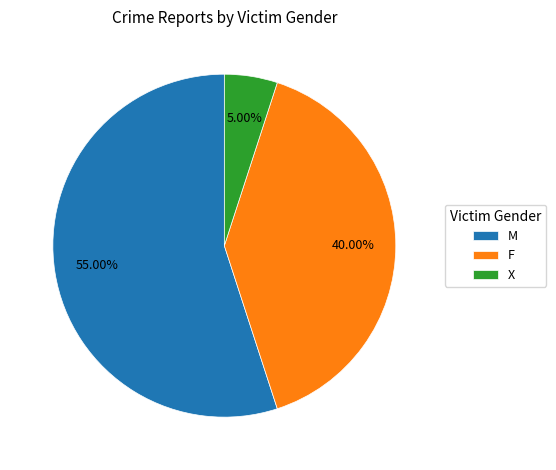

Between M and F, which is larger?

M